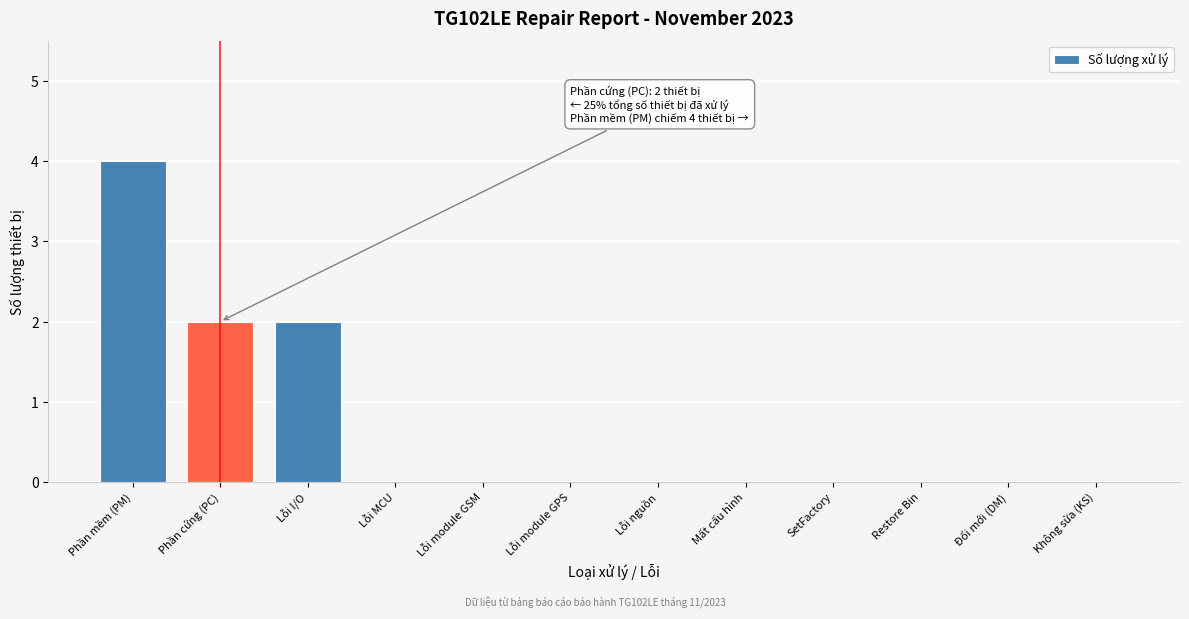

Reading right to left, list all the values displayed in this chart.

Không sửa (KS)=0	Đổi mới (DM)=0	Restore Bin=0	SetFactory=0	Mất cấu hình=0	Lỗi nguồn=0	Lỗi module GPS=0	Lỗi module GSM=0	Lỗi MCU=0	Lỗi I/O=2	Phần cứng (PC)=2	Phần mềm (PM)=4